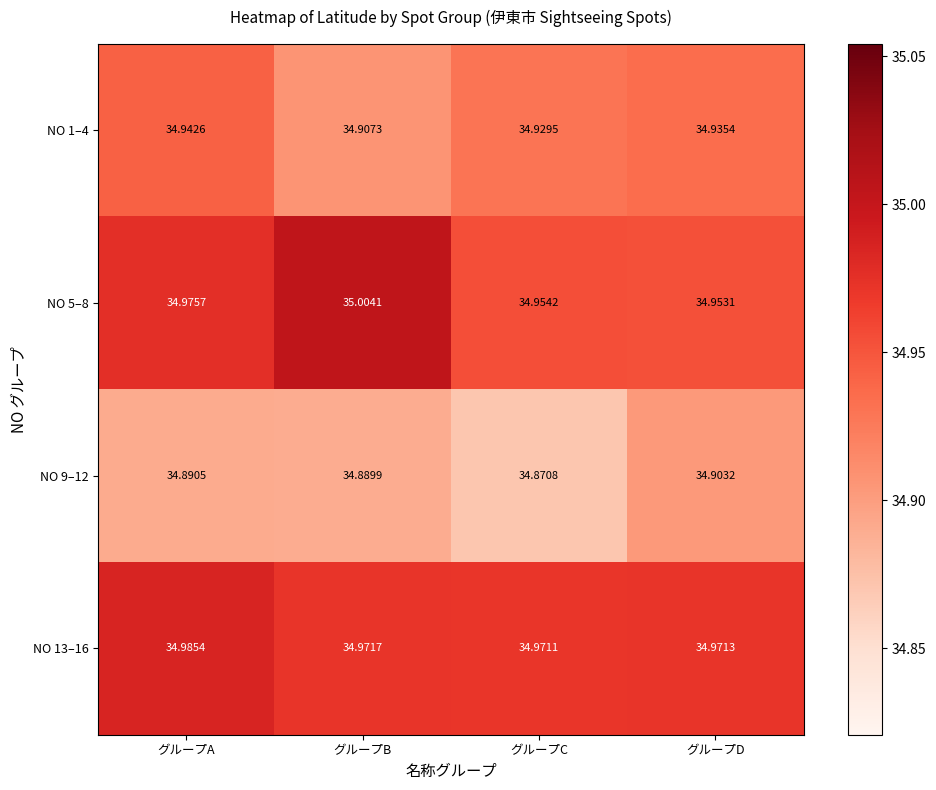

How many categories are shown in the chart?

4